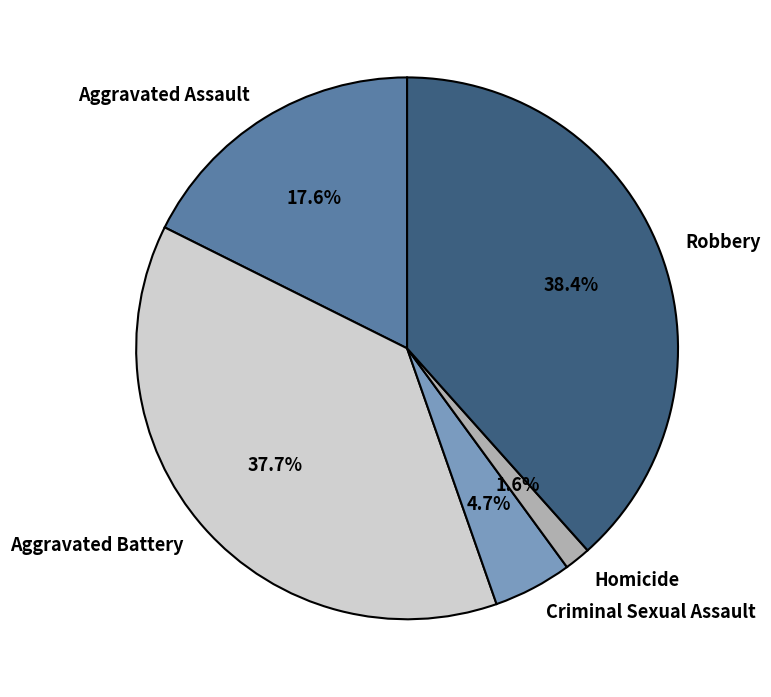

To the nearest percent, what is the difference between the largest and smallest slice percentages?

37%